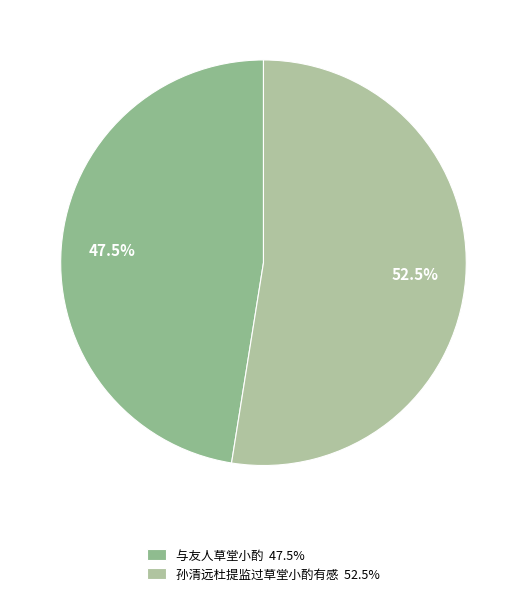

How many segments does this pie chart have?

2